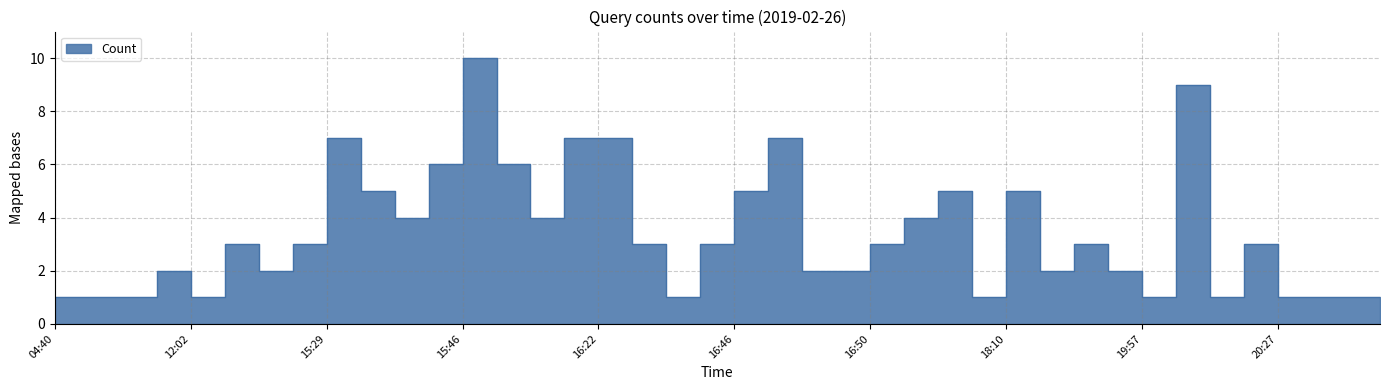

What position from the left is 20:26?

36